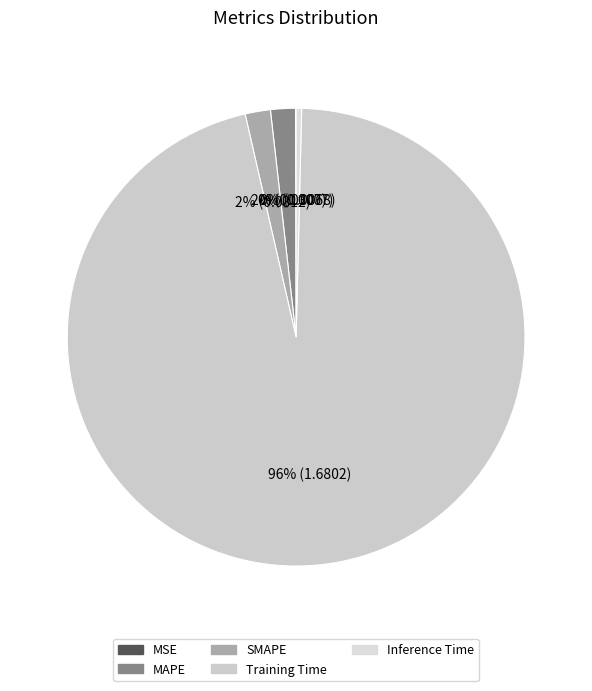

Is there any slice that represents more than half of the pie?

Yes